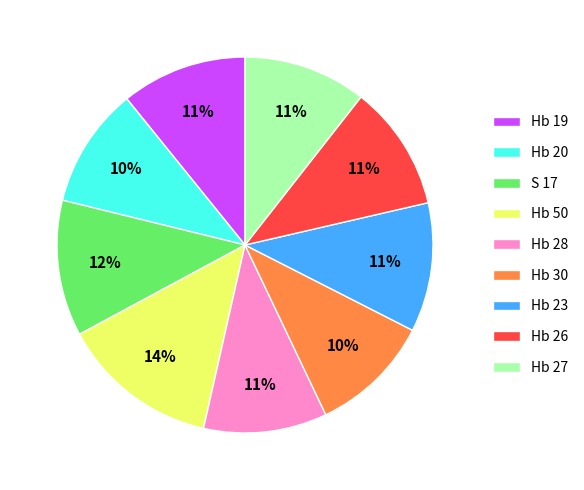

What is the ratio of the value at S 17 to the value at Hb 50?

0.9